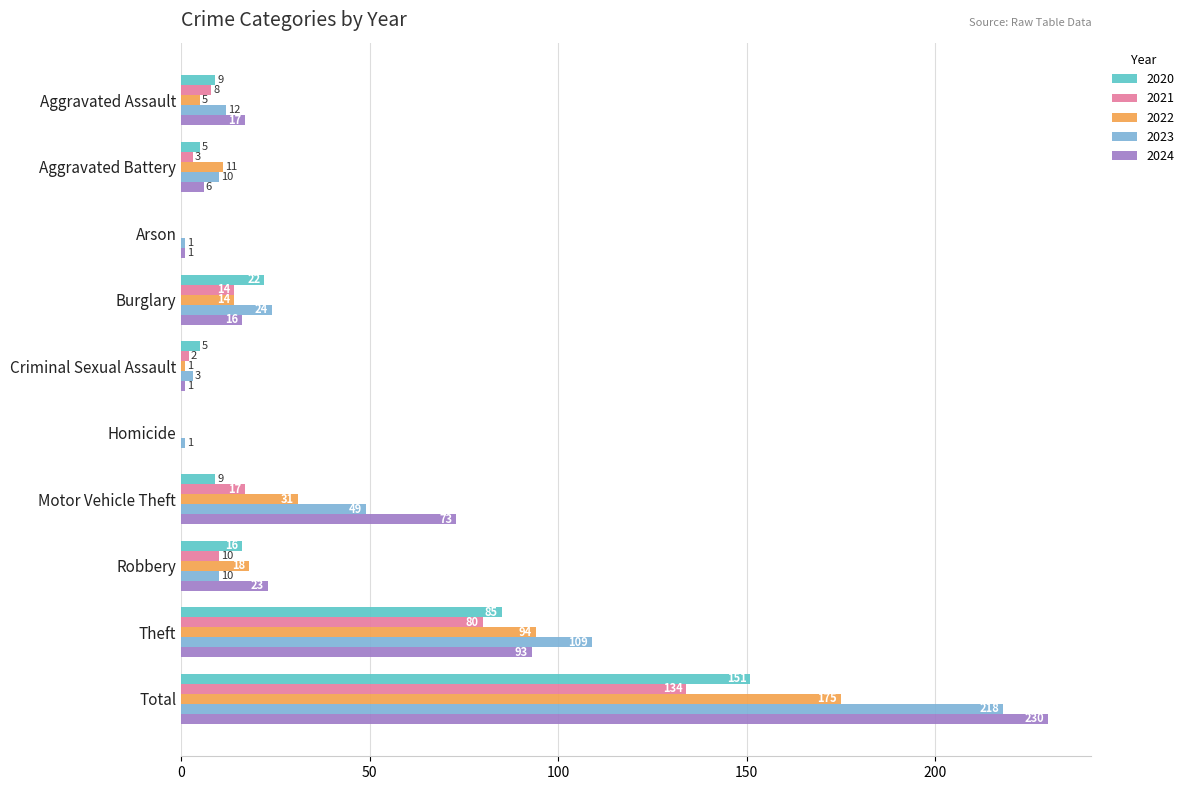

At which category is the sum across all series the highest?

Total